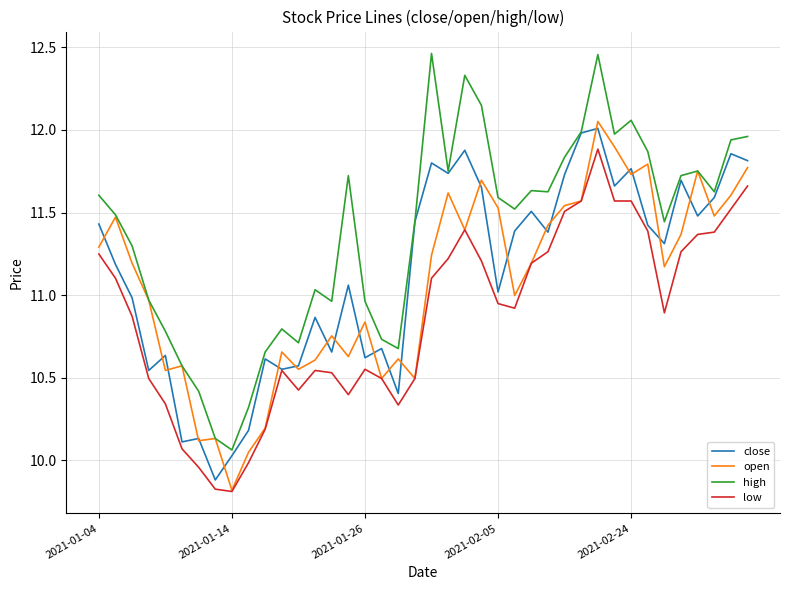

What is the smallest value displayed?

9.8